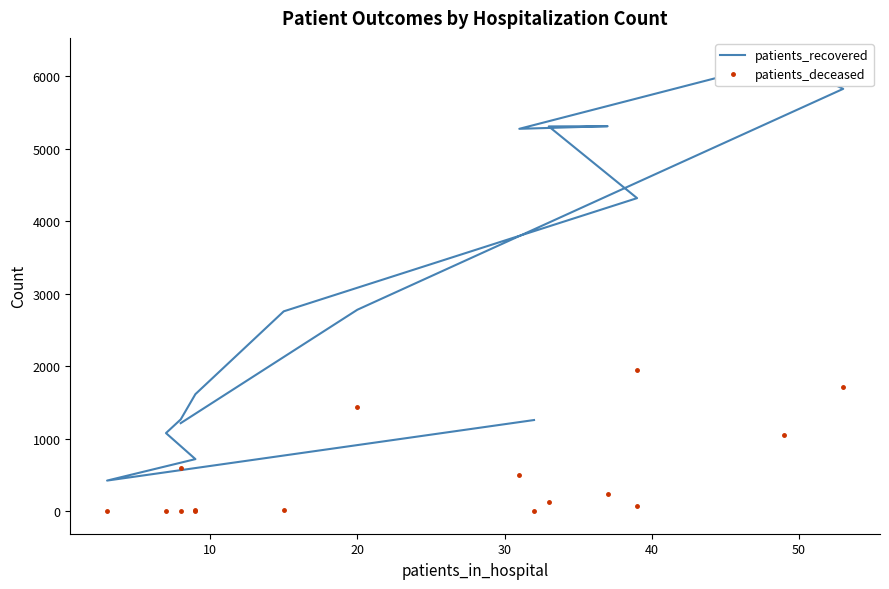

True or false: patients_deceased and patients_recovered intersect in this chart.

False